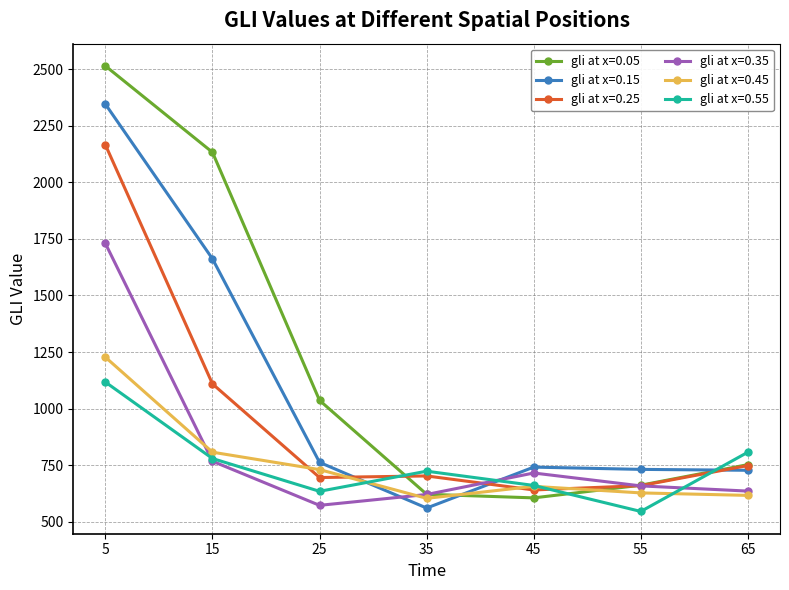

How many data points in gli at x=0.05 are less than 752?

3